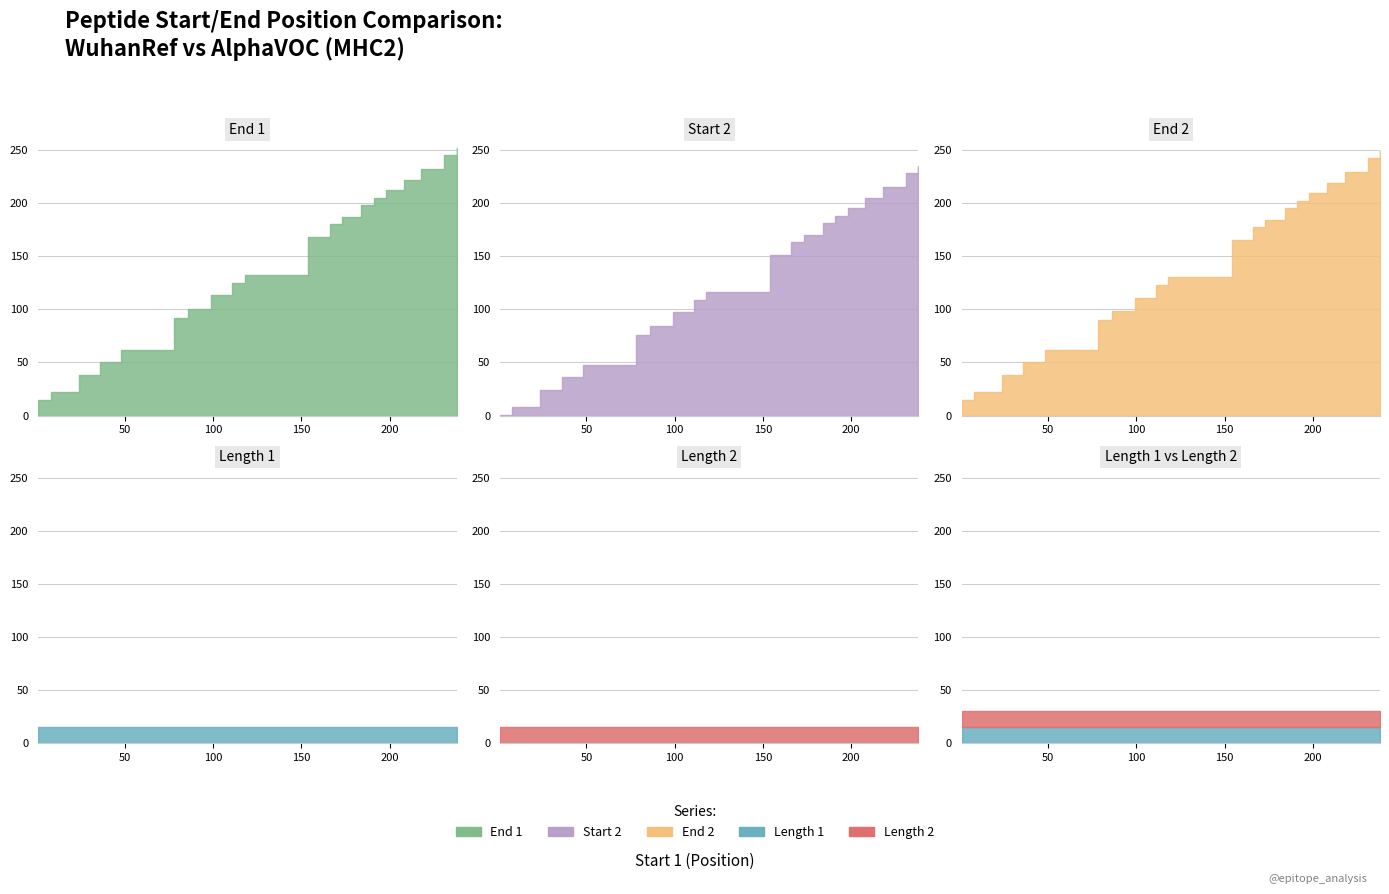

True or false: Start 2 has a value of 195 at 198.

True